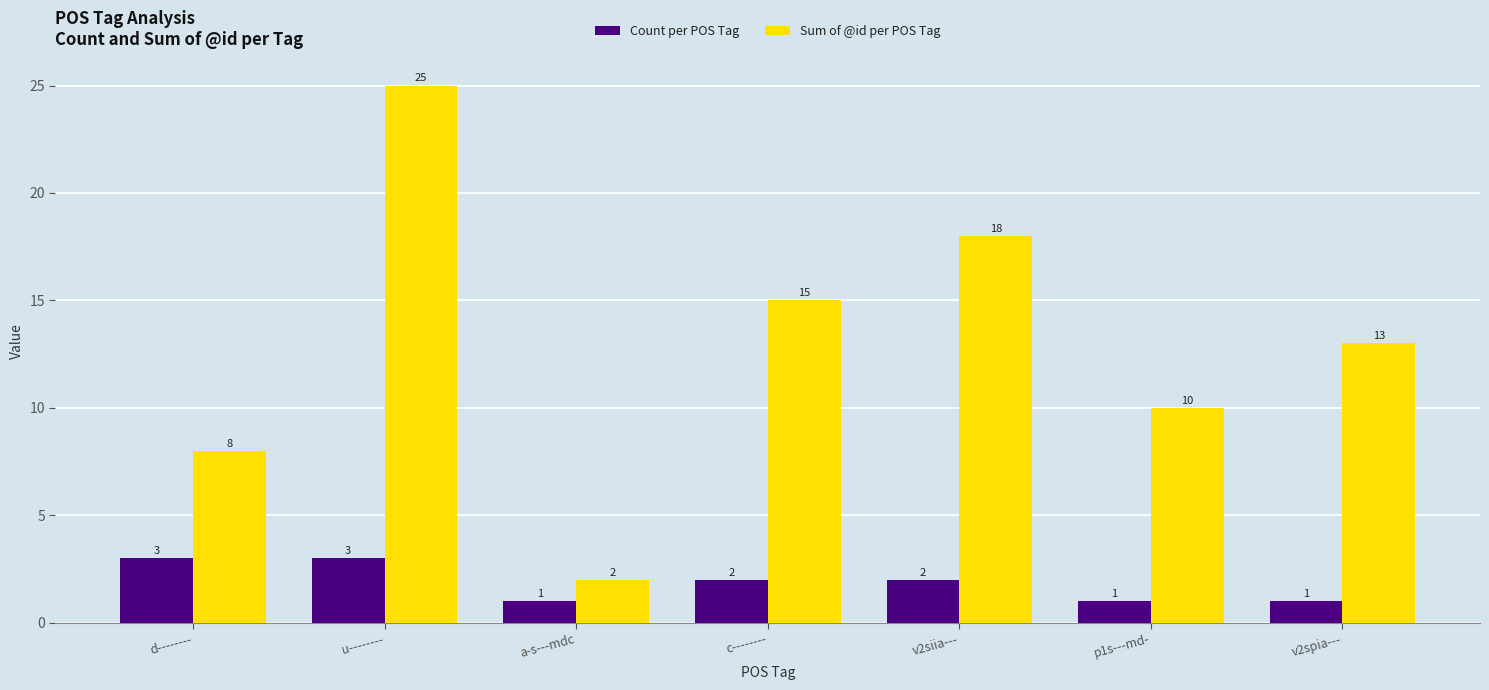

Which series changed the most between a-s---mdc and p1s---md-?

Sum of @id per POS Tag